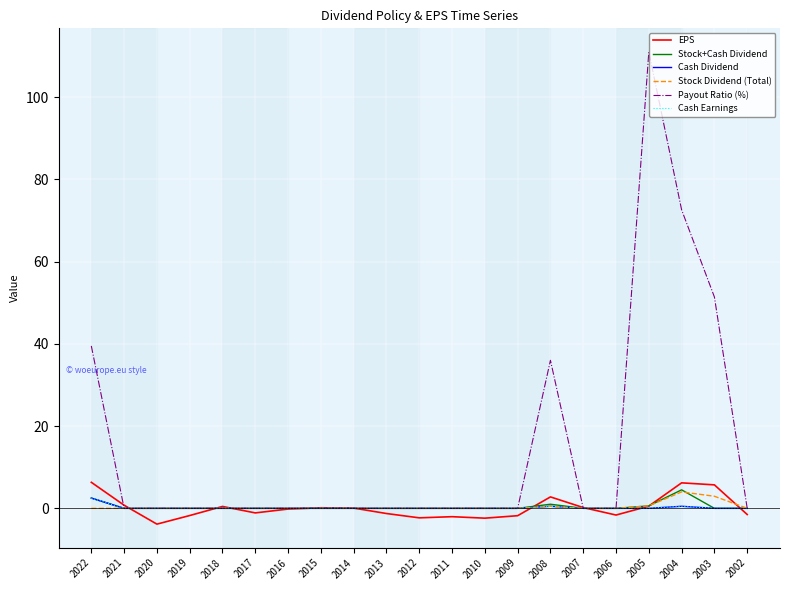

In EPS, how many points are higher than both neighbors (excluding endpoints)?

5